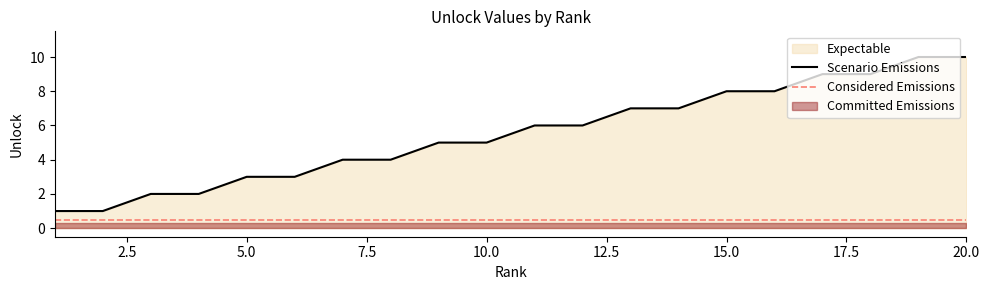

The value at 6 is 3. True or false?

True